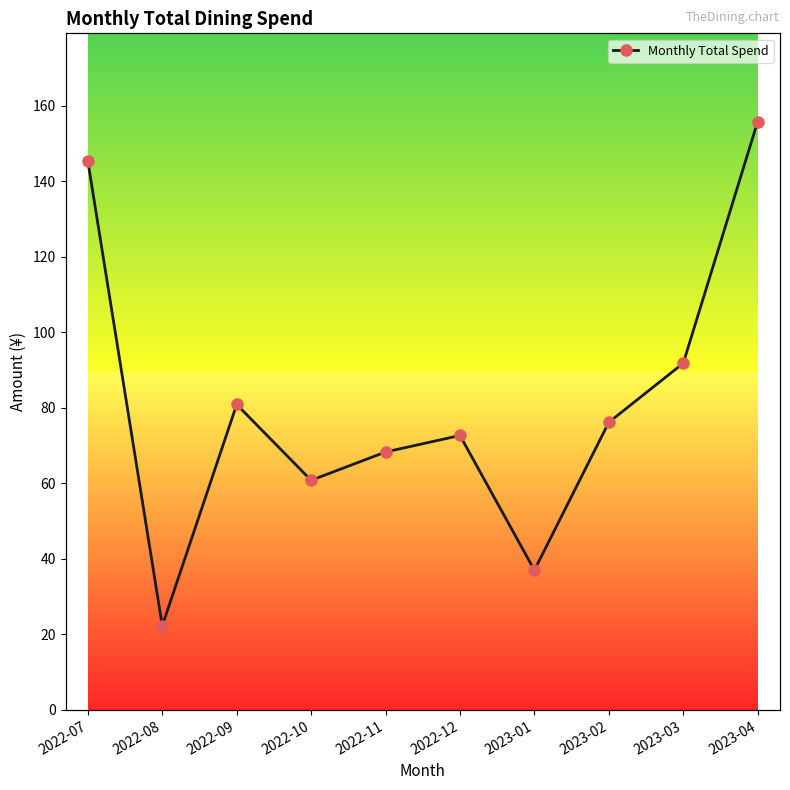

Read the value at 2022-11.

68.3